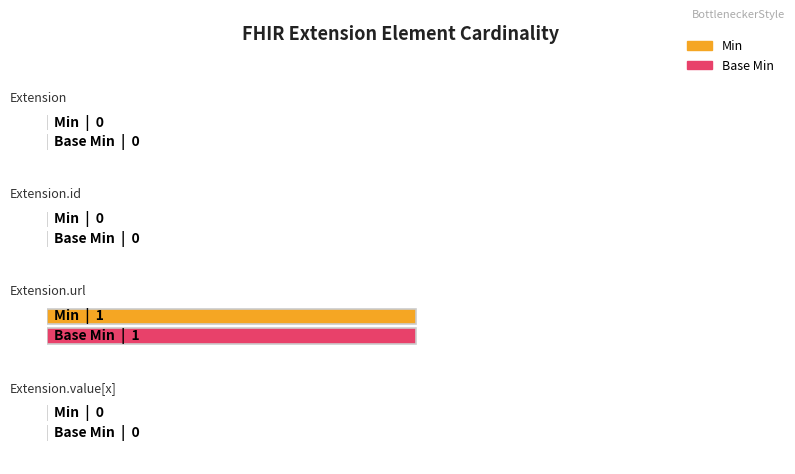

Is it true that Min equals 0 at Extension.value[x]?

False